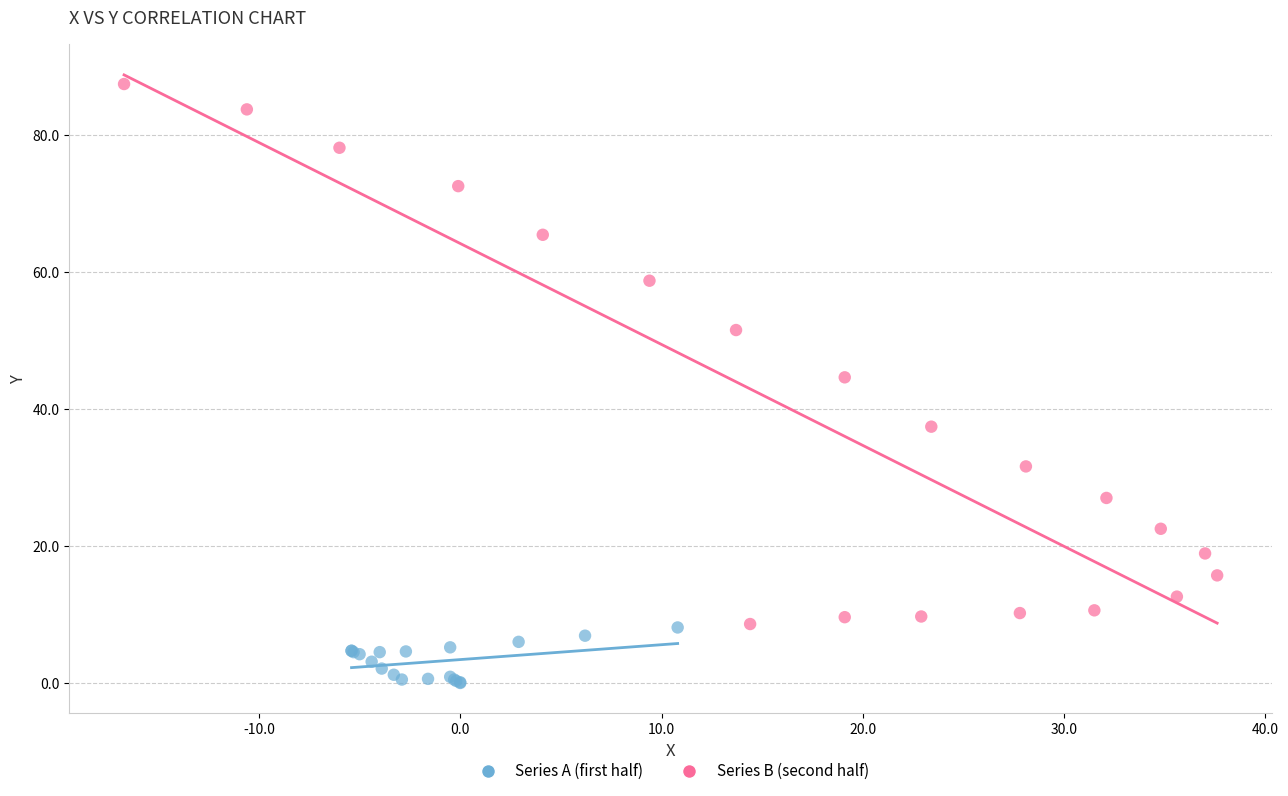

Which series contains the lowest Y value?

Series A (first half)